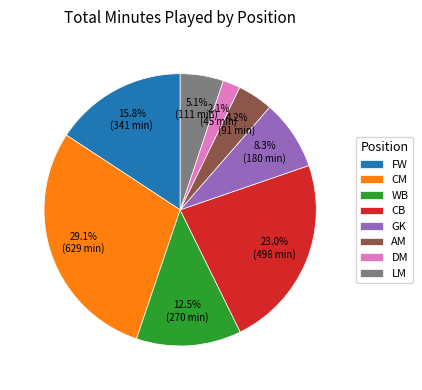

Which category has the smallest portion of the pie?

DM